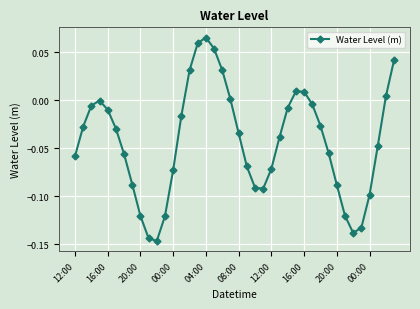

How many interior local peaks (higher than both neighbors) does the data have?

3